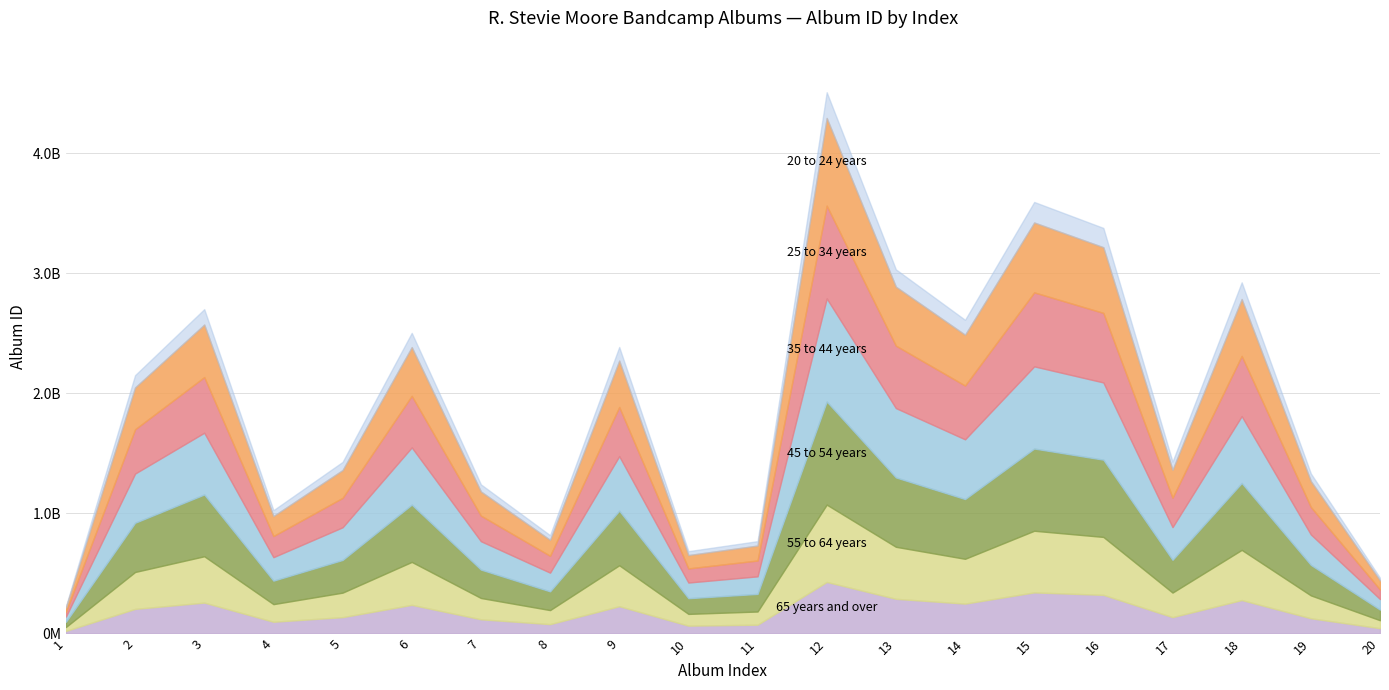

Reading left to right, what are all the values shown in this chart?

217175898	2049657463	2573214720	978206992	1361213348	2385177001	1182965274	779929890	2272997452	653097649	732520569	4294151011	2888856062	2488539760	3423553793	3217528859	1363359589	2785998451	1269531583	441752193